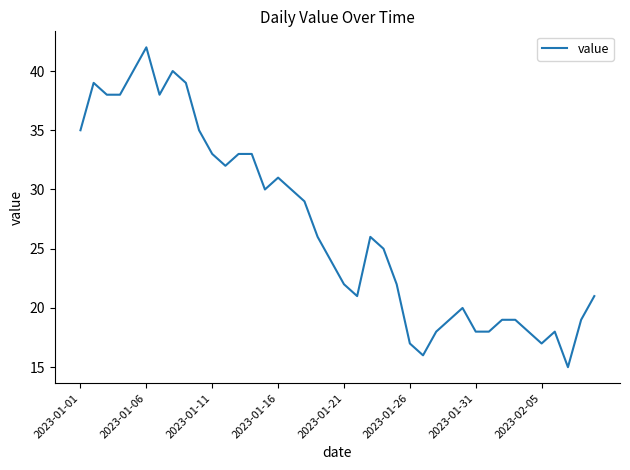

What is the minimum value shown in the chart?

15